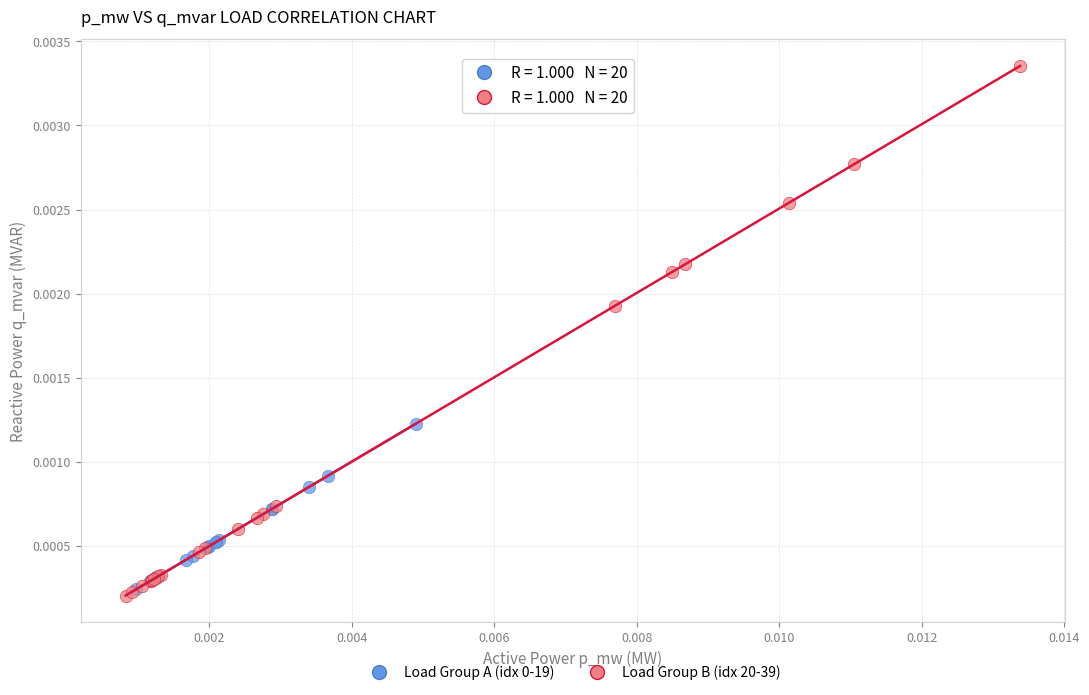

Which series reaches the maximum Y coordinate?

Load Group B (idx 20-39)